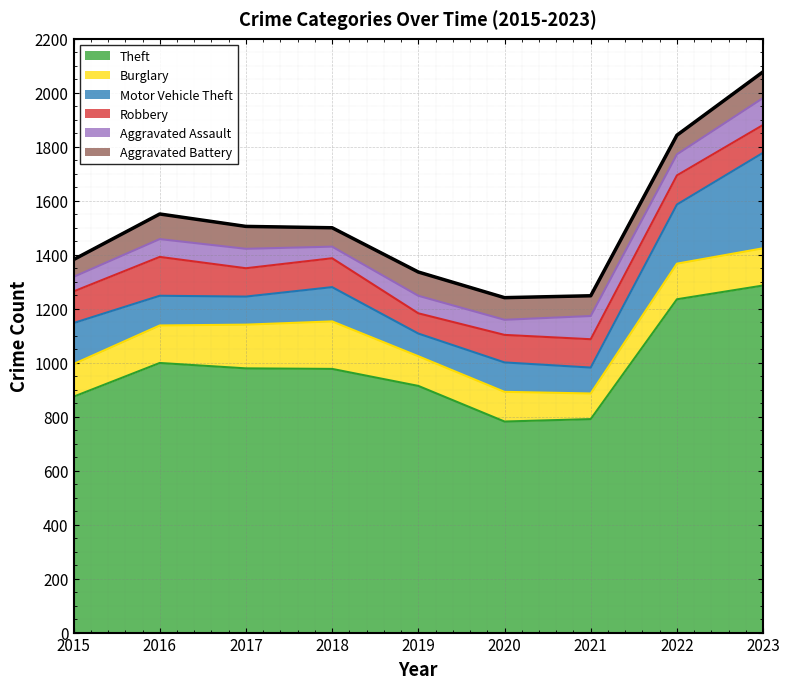

What is the difference between the maximum and minimum values in the Theft series?

504